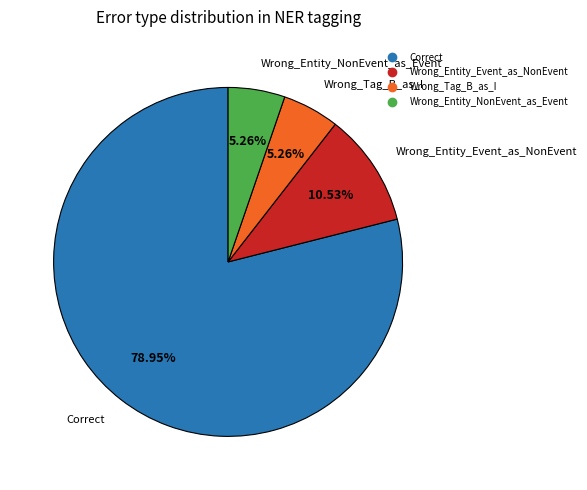

The Wrong_Entity_NonEvent_as_Event slice represents 1% of the pie. True or false?

False